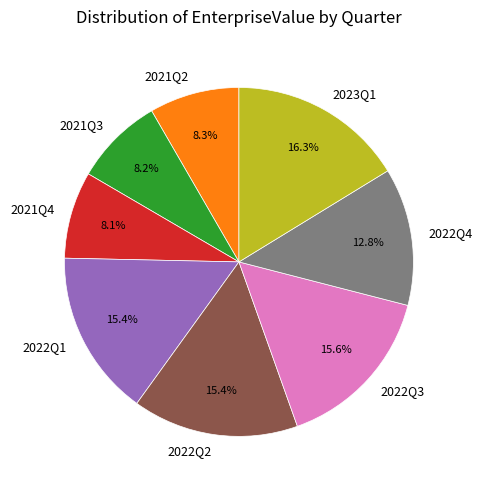

Which has a higher value, 2022Q2 or 2023Q1?

2023Q1